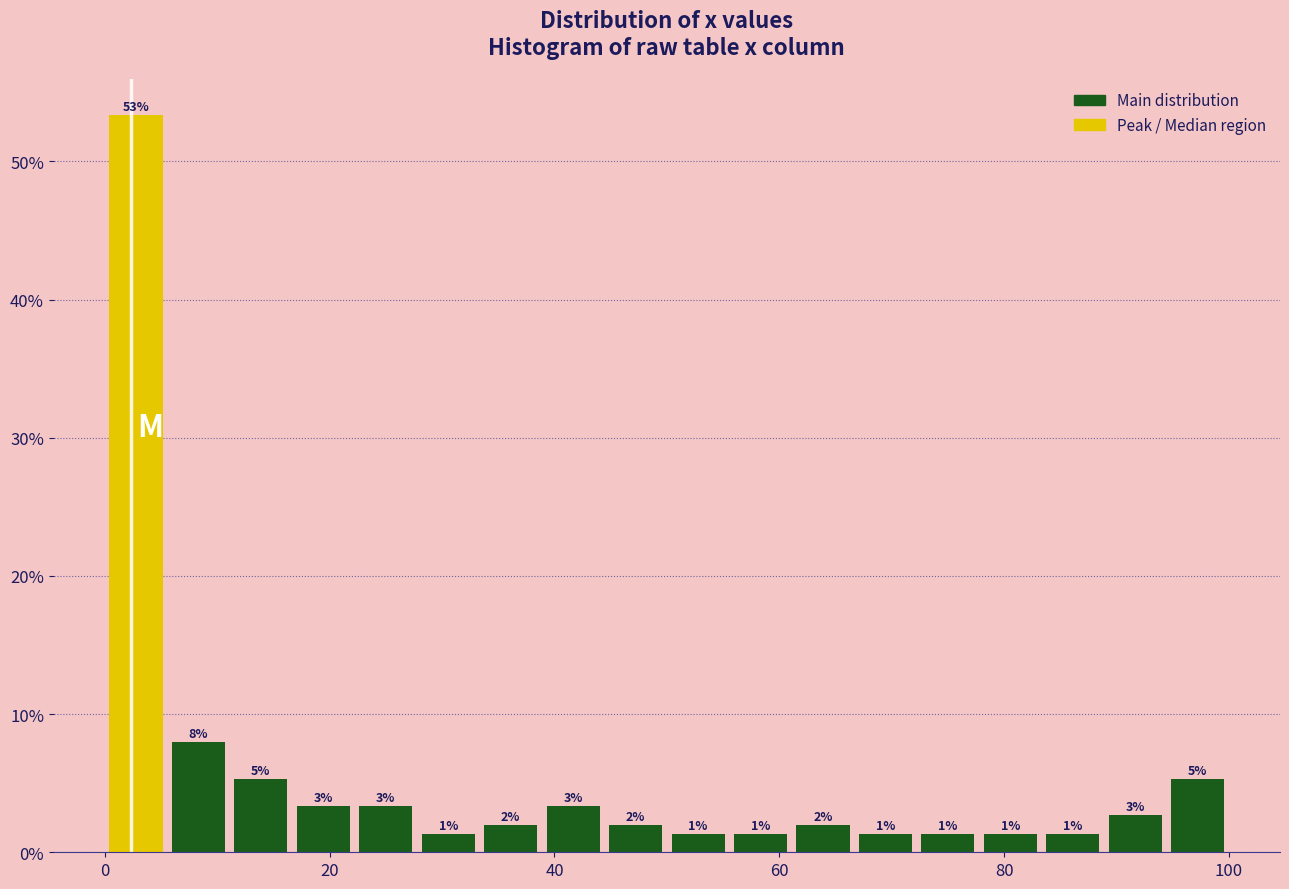

Around what value on the x-axis is the tallest bar? Give the approximate position of its centre, as read against the axis.

2